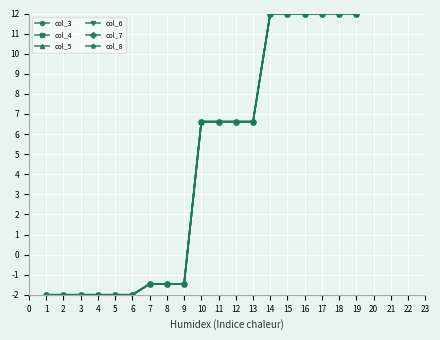

Is it true that col_7 equals 12.0 at 15?

True